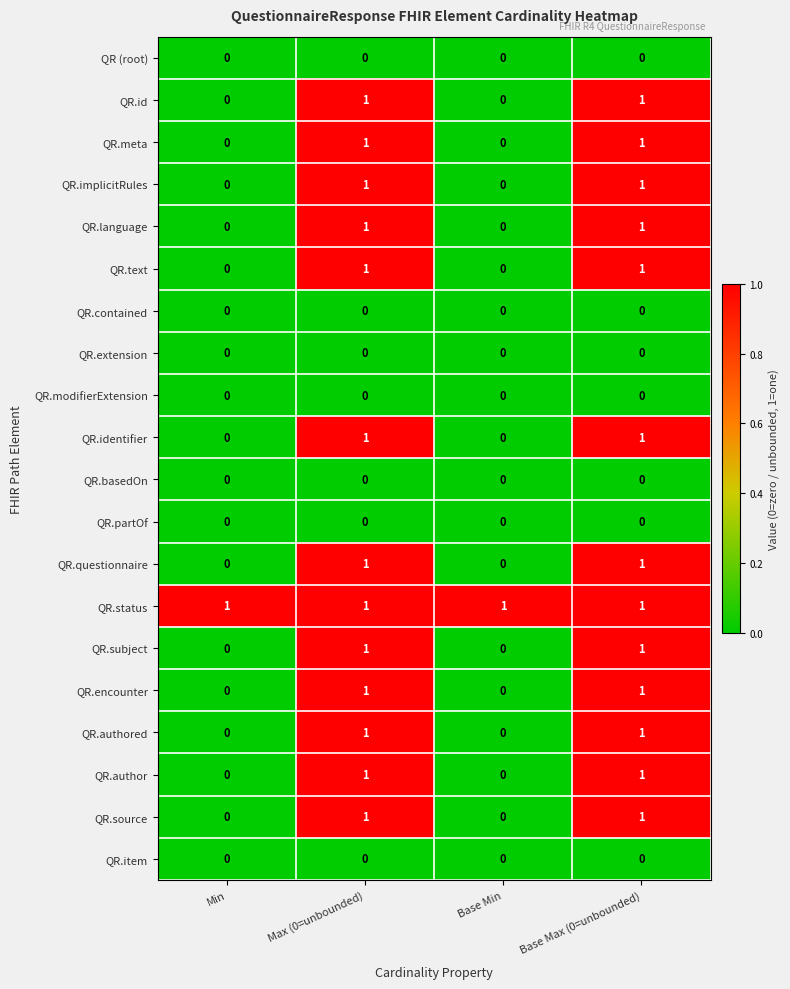

What is the spread (max minus min) of values at Min?

1